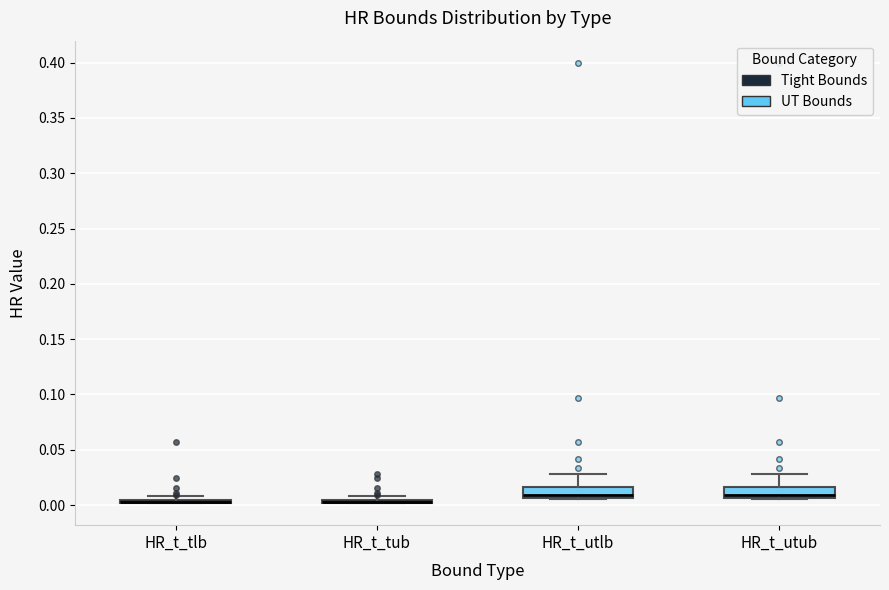

Where is the upper edge of the box for HR_t_tub on the y-axis? The values are not printed on the chart, so give them approximately, as read against the axis.

0.005